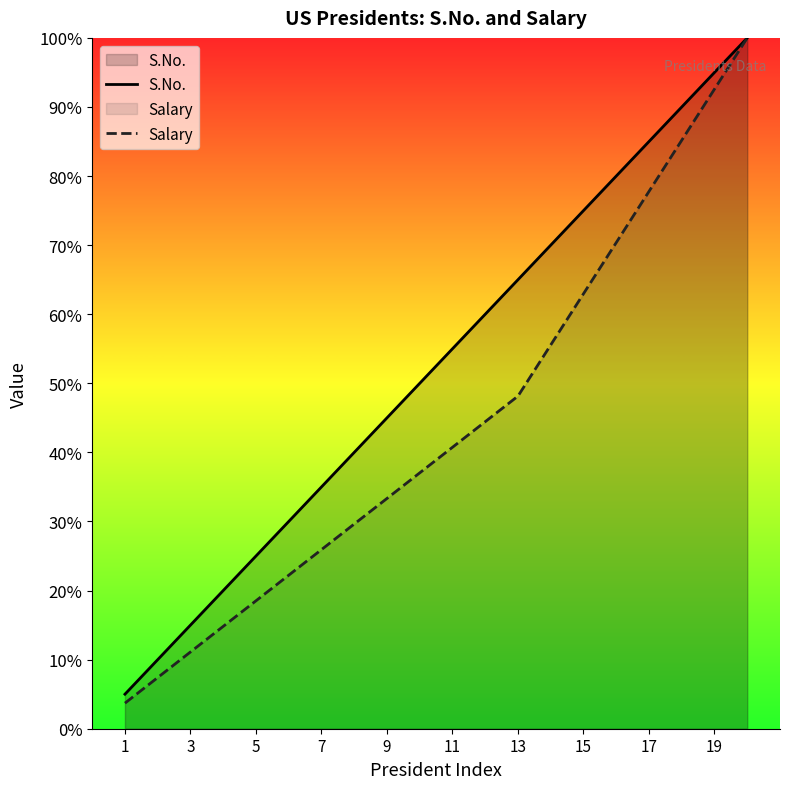

List the series in order of their peak value, highest first.

S.No., Salary